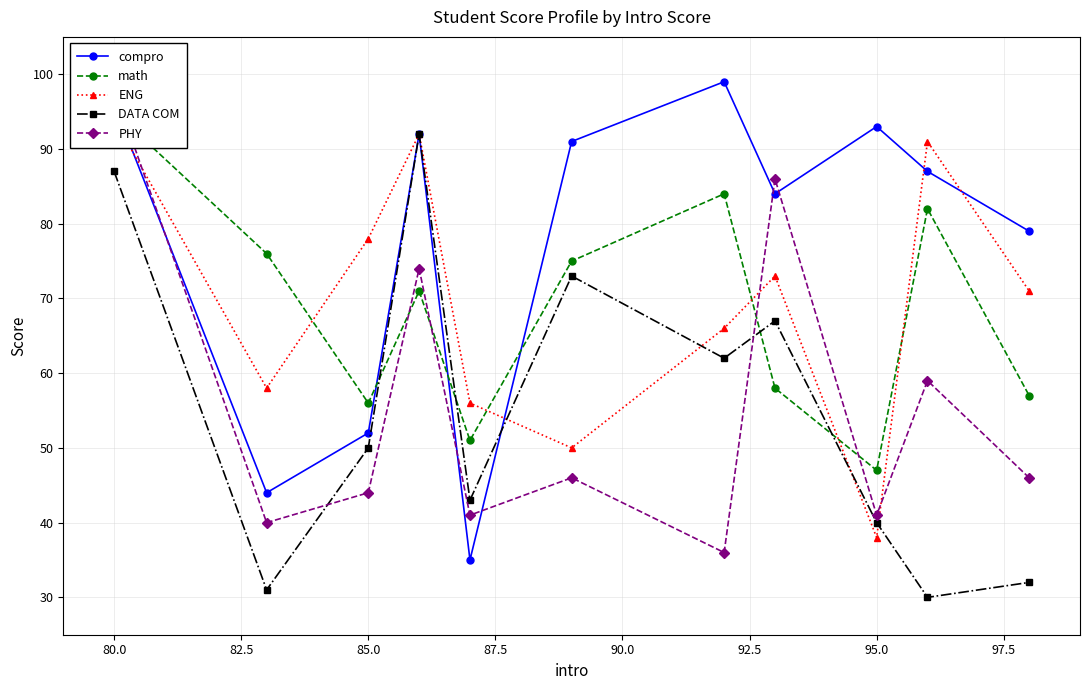

What is the value of the PHY point at the 2nd from the left?

40